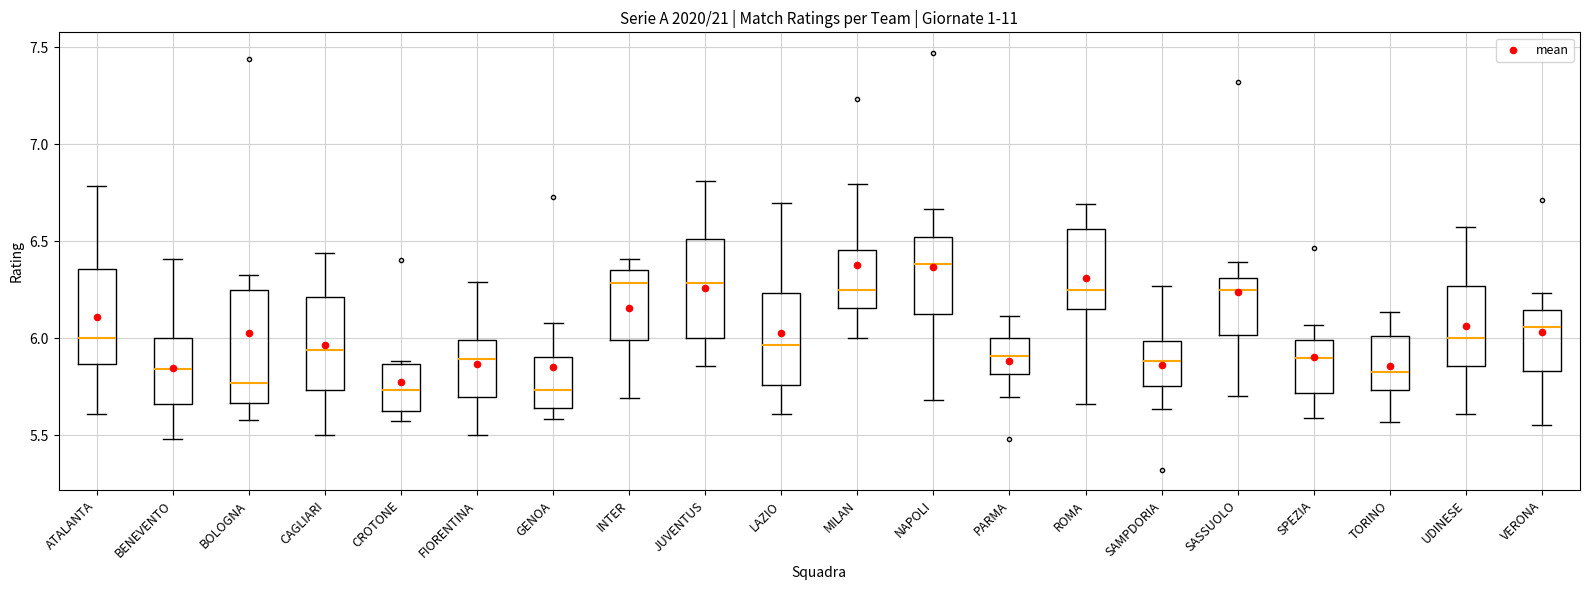

Reading left to right, transcribe this box plot: for each box, give where its median line is, the range the box spans, and where its two whiskers end, as read against the y-axis. The values are not printed on the chart, so give them approximately, as read against the axis.

ATALANTA: median 6.00, box 5.85 to 6.35, whiskers 5.60 to 6.80
BENEVENTO: median 5.85, box 5.65 to 6.00, whiskers 5.50 to 6.40
BOLOGNA: median 5.75, box 5.65 to 6.25, whiskers 5.60 to 6.35
CAGLIARI: median 5.95, box 5.75 to 6.20, whiskers 5.50 to 6.45
CROTONE: median 5.75, box 5.60 to 5.85, whiskers 5.55 to 5.90
FIORENTINA: median 5.90, box 5.70 to 6.00, whiskers 5.50 to 6.30
GENOA: median 5.75, box 5.65 to 5.90, whiskers 5.60 to 6.10
INTER: median 6.30, box 6.00 to 6.35, whiskers 5.70 to 6.40
JUVENTUS: median 6.30, box 6.00 to 6.50, whiskers 5.85 to 6.80
LAZIO: median 5.95, box 5.75 to 6.25, whiskers 5.60 to 6.70
MILAN: median 6.25, box 6.15 to 6.45, whiskers 6.00 to 6.80
NAPOLI: median 6.40, box 6.15 to 6.50, whiskers 5.70 to 6.65
PARMA: median 5.90, box 5.80 to 6.00, whiskers 5.70 to 6.10
ROMA: median 6.25, box 6.15 to 6.55, whiskers 5.65 to 6.70
SAMPDORIA: median 5.90, box 5.75 to 6.00, whiskers 5.65 to 6.25
SASSUOLO: median 6.25, box 6.00 to 6.30, whiskers 5.70 to 6.40
SPEZIA: median 5.90, box 5.70 to 6.00, whiskers 5.60 to 6.05
TORINO: median 5.85, box 5.75 to 6.00, whiskers 5.55 to 6.15
UDINESE: median 6.00, box 5.85 to 6.25, whiskers 5.60 to 6.55
VERONA: median 6.05, box 5.85 to 6.15, whiskers 5.55 to 6.25